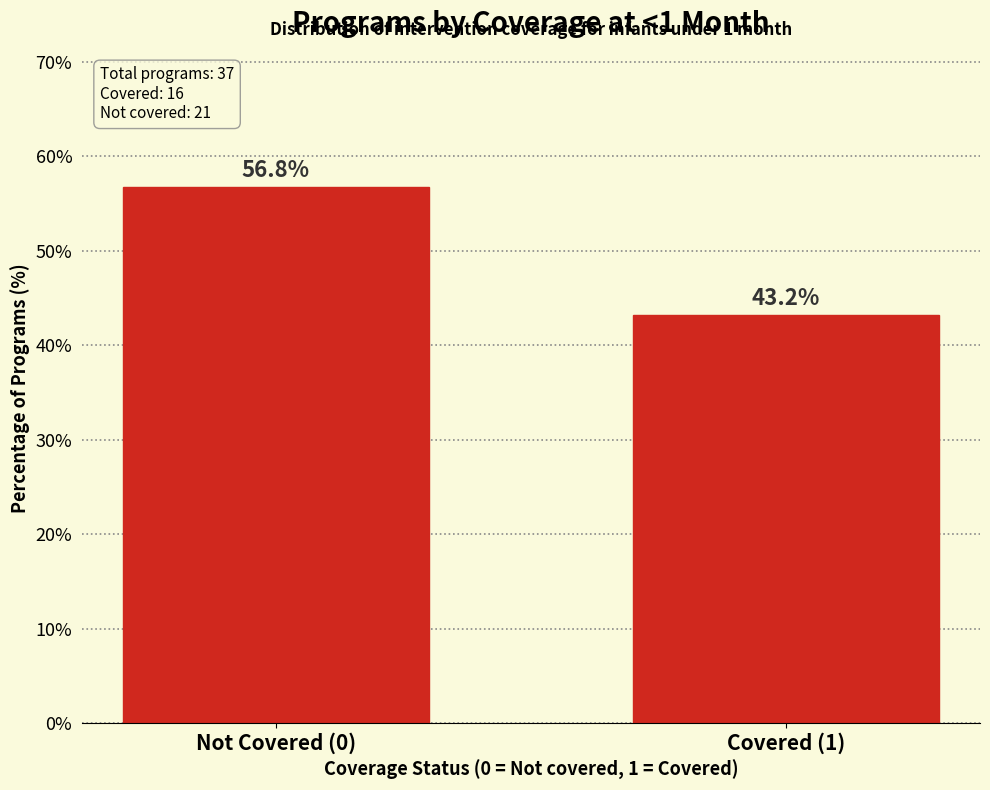

Reading left to right, what are all the values shown in this chart?

Not Covered (0)=56.8	Covered (1)=43.2